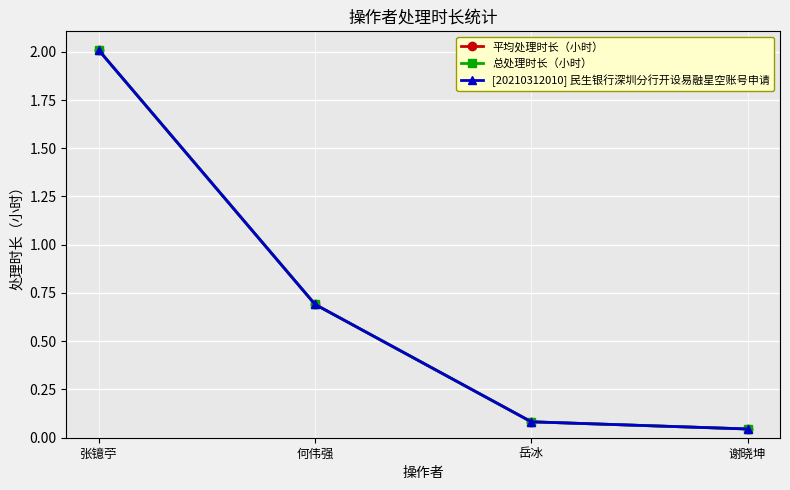

Which series changed the most between 岳冰 and 谢晓坤?

平均处理时长（小时）